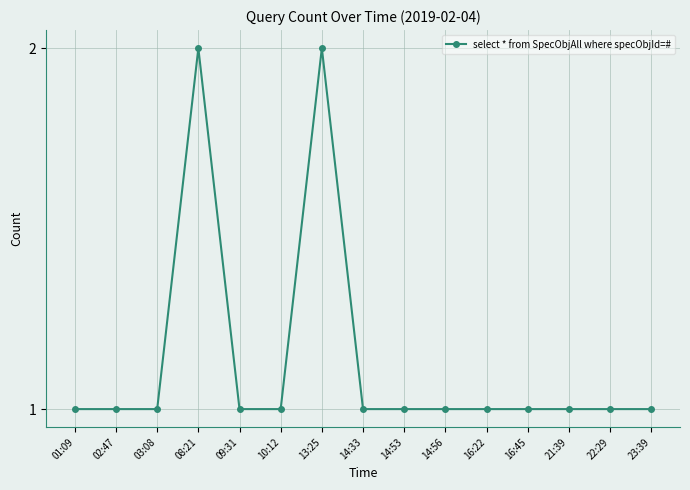

How many lines are shown in the chart?

1